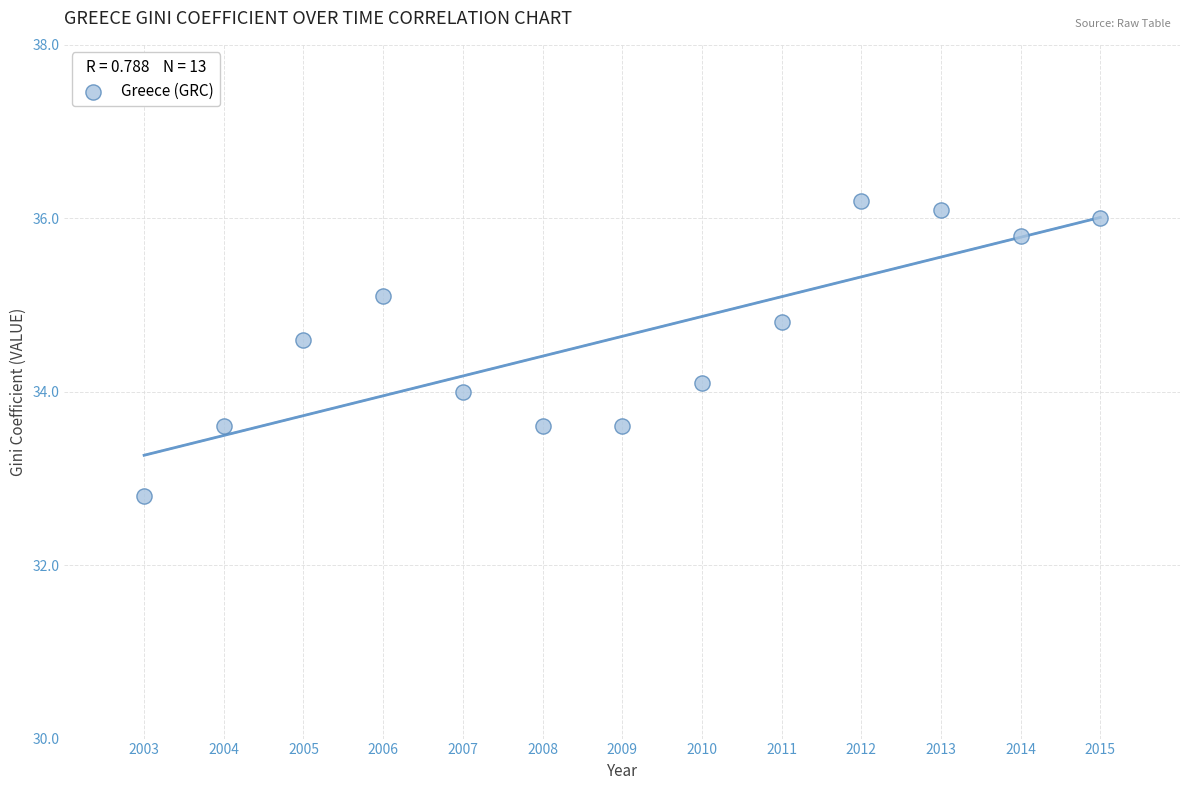

What is the range of X values (max minus min)?

12.0